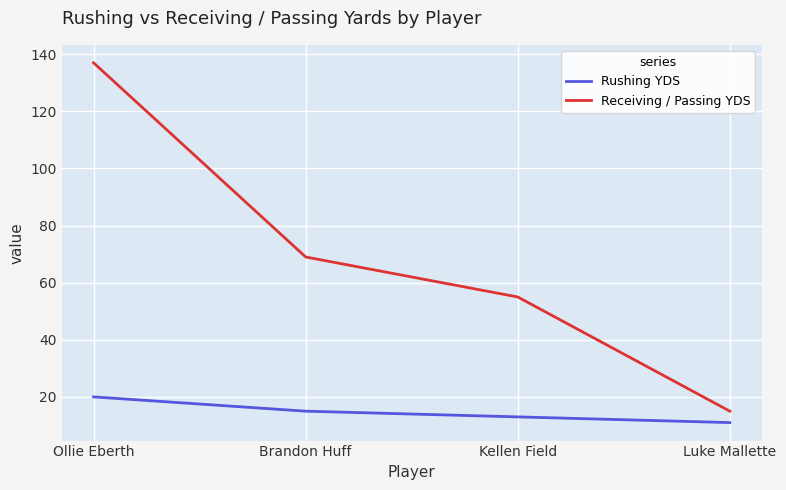

Between Brandon Huff and Kellen Field, which series saw the biggest shift?

Receiving / Passing YDS